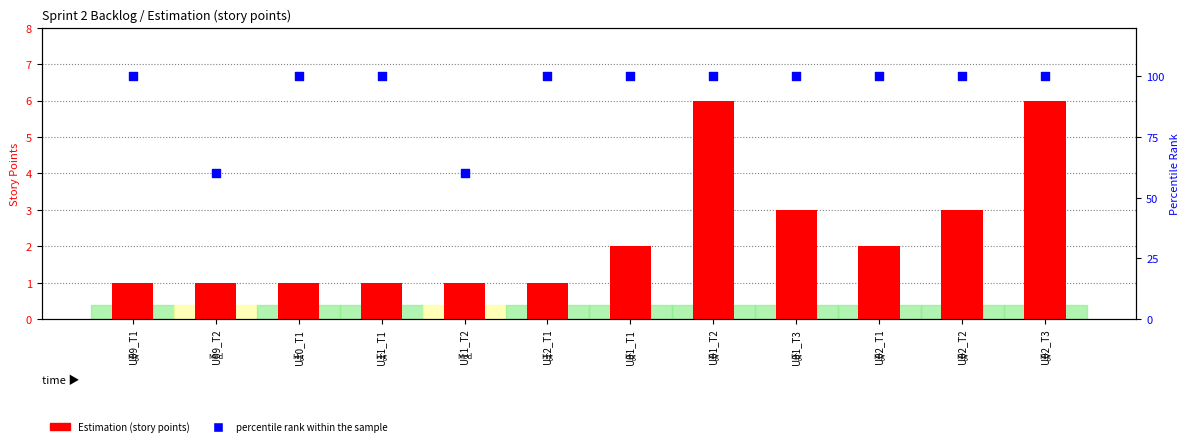

What are all the series names shown in the legend?

Estimation (story points), percentile rank within the sample